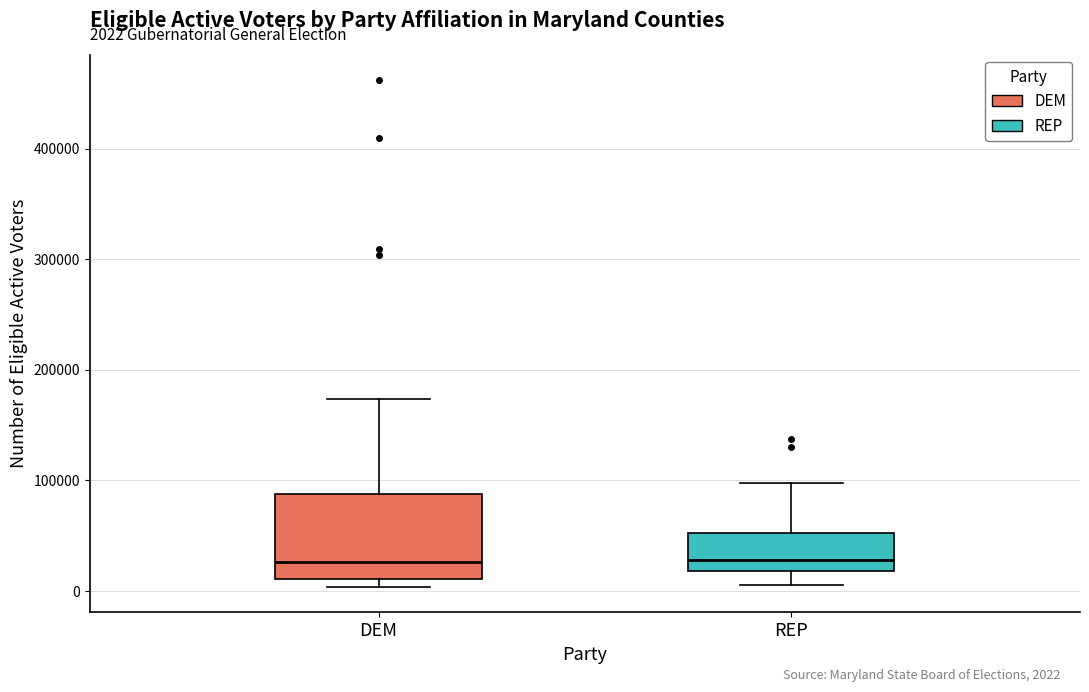

Which box is the tallest, from its lower edge to its upper edge?

DEM